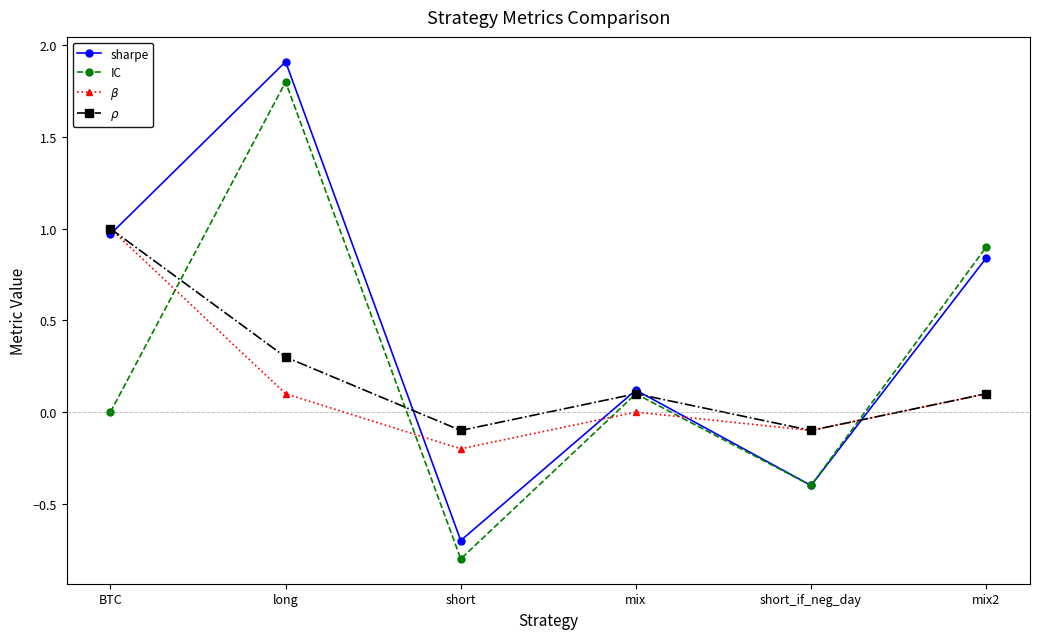

In sharpe, how many points are higher than both neighbors (excluding endpoints)?

2